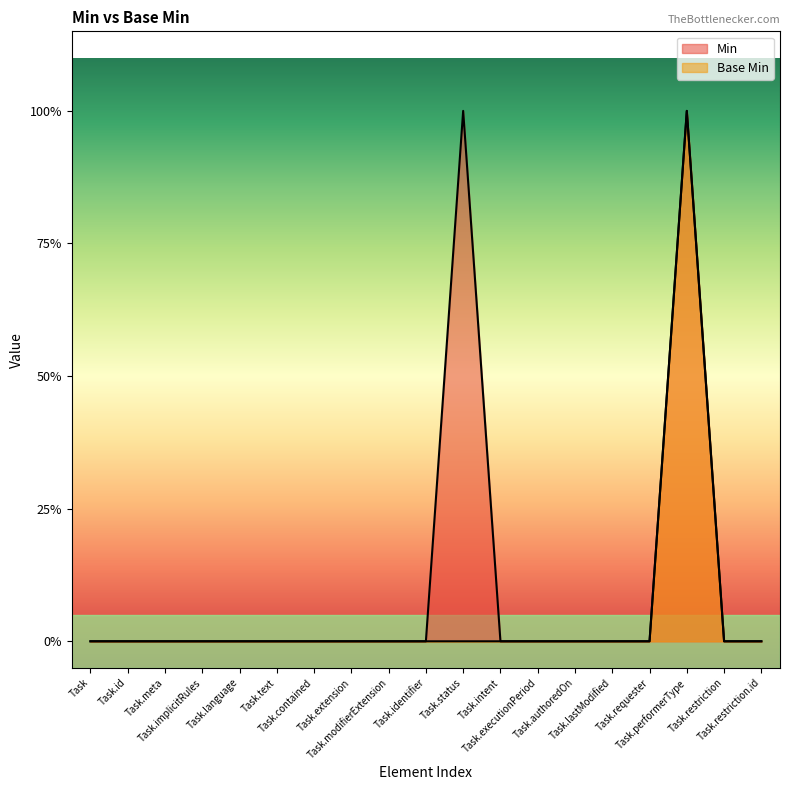

Which series has the largest range (max minus min)?

Min